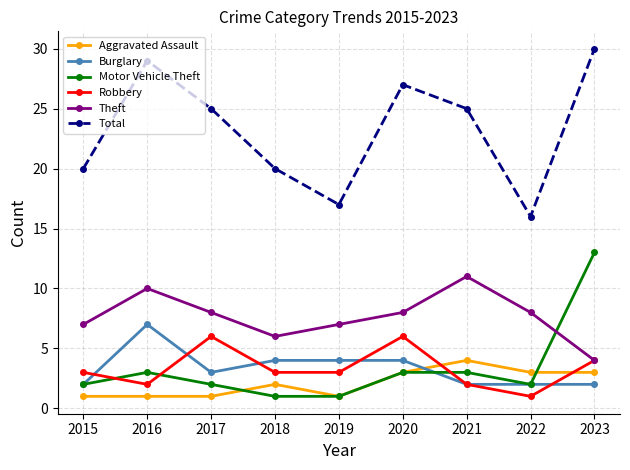

Does the chart have visible grid lines?

Yes